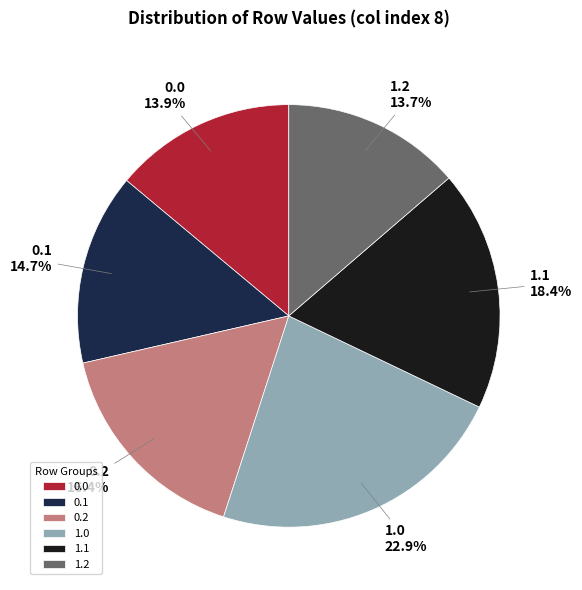

Is there any slice that represents more than half of the pie?

No